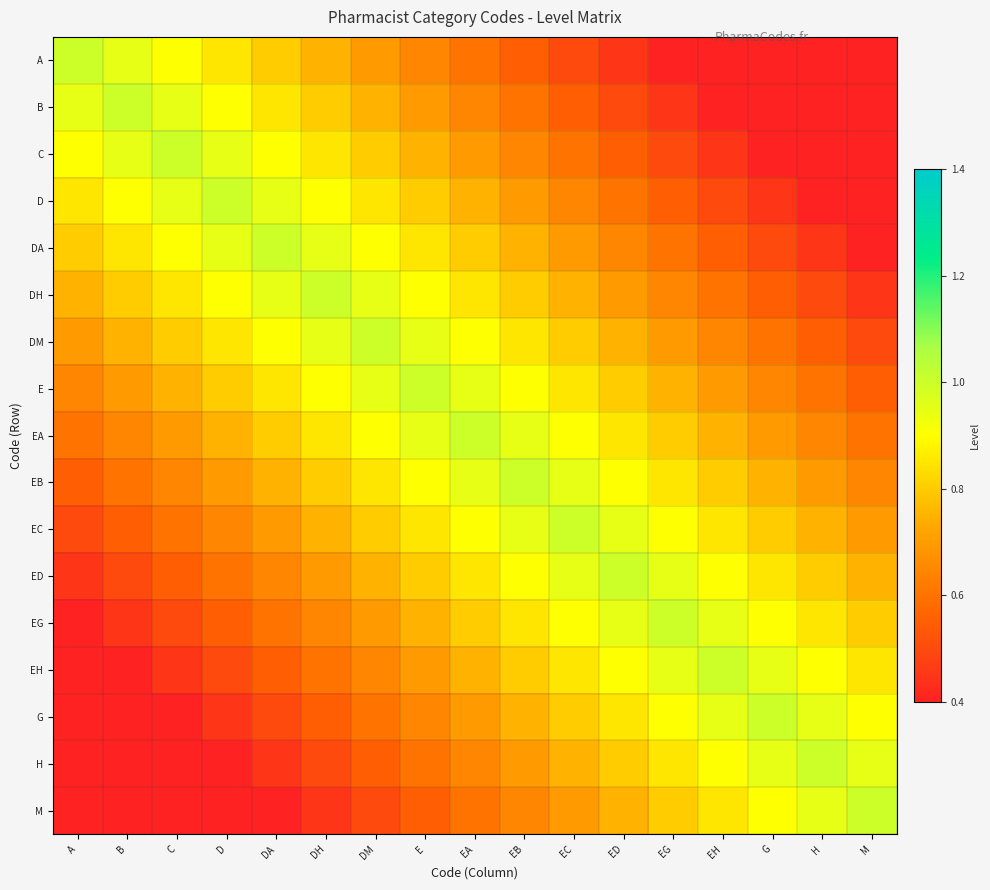

What is the maximum value shown in the chart?

1.0